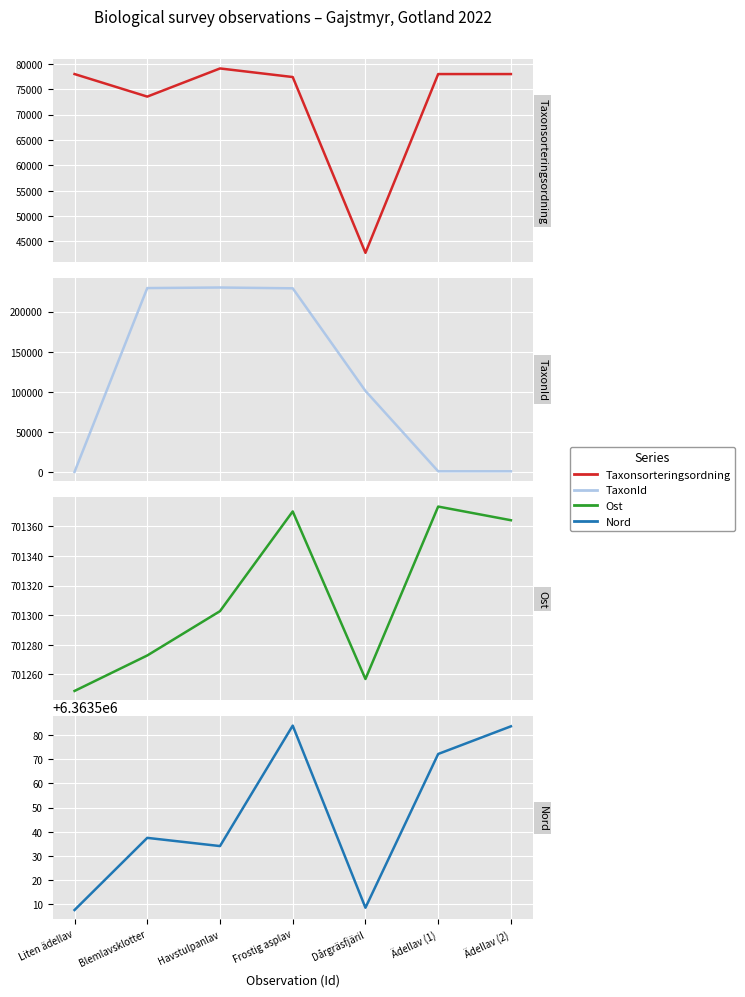

How many series are shown in this chart?

4